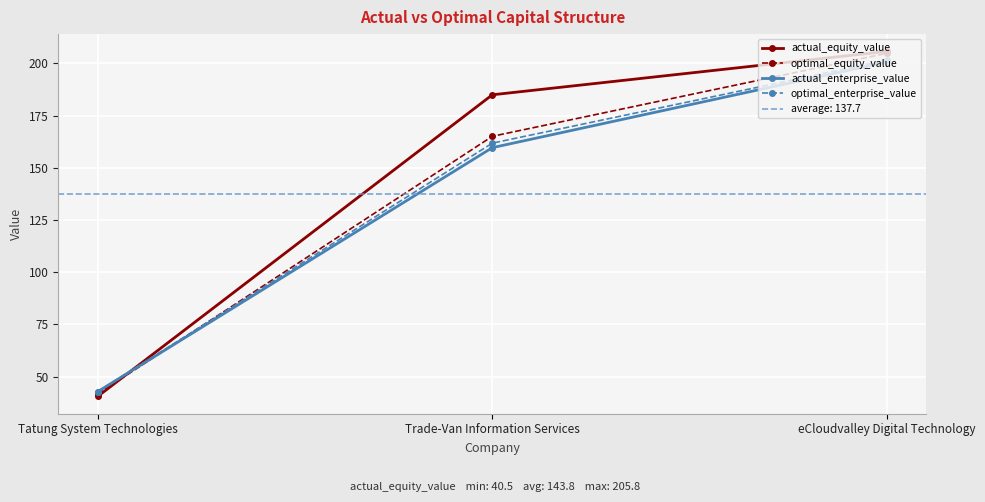

What is the difference between the maximum and second lowest values in the optimal_enterprise_value series?

39.8